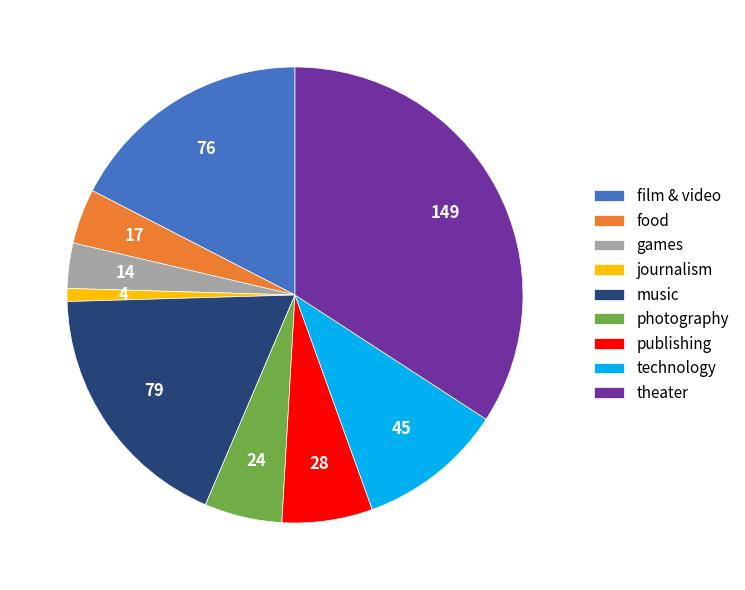

Which category has the biggest portion of the pie?

theater